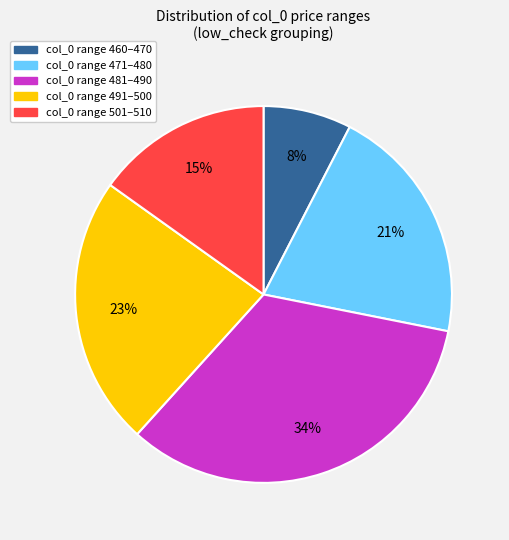

Does any single category account for the majority?

No